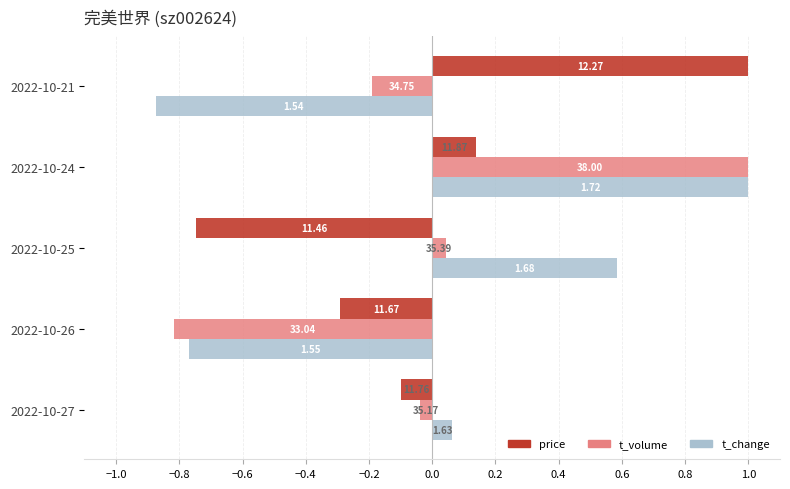

Reading left to right, what are all the values shown in this chart?

price: -0.1	-0.3	-0.7	0.1	1.0
t_volume: -0.0	-0.8	0.0	1.0	-0.2
t_change: 0.1	-0.8	0.6	1.0	-0.9